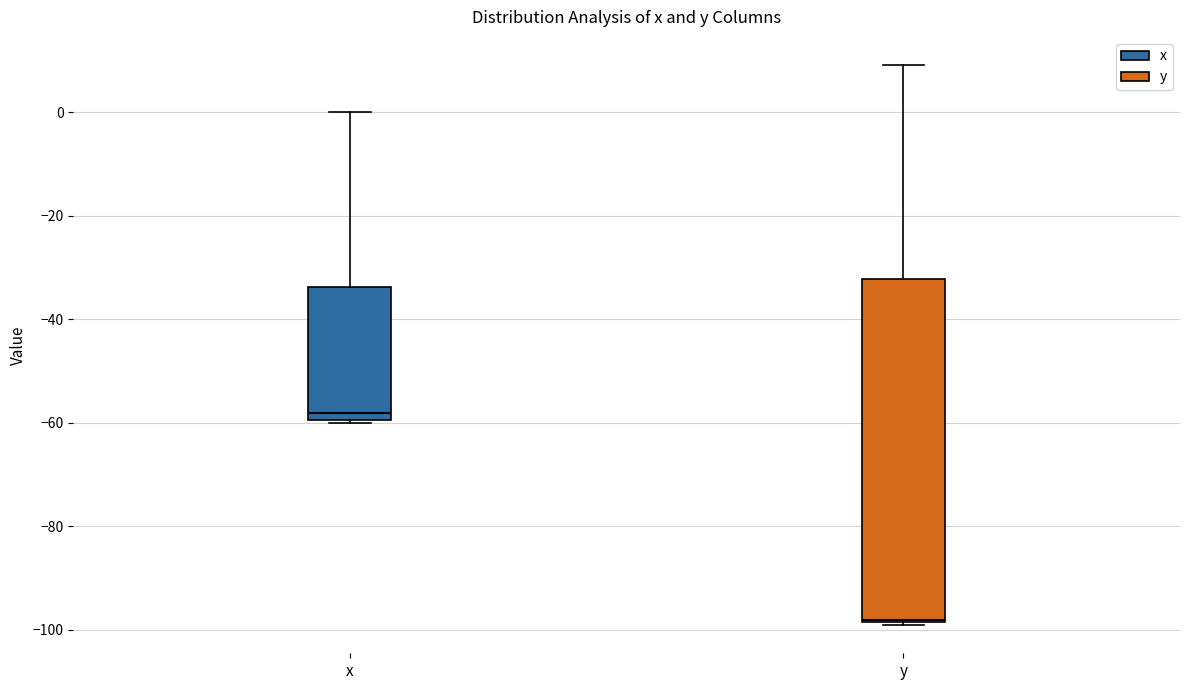

Where does the upper whisker of the box for x end on the y-axis? The values are not printed on the chart, so give them approximately, as read against the axis.

0